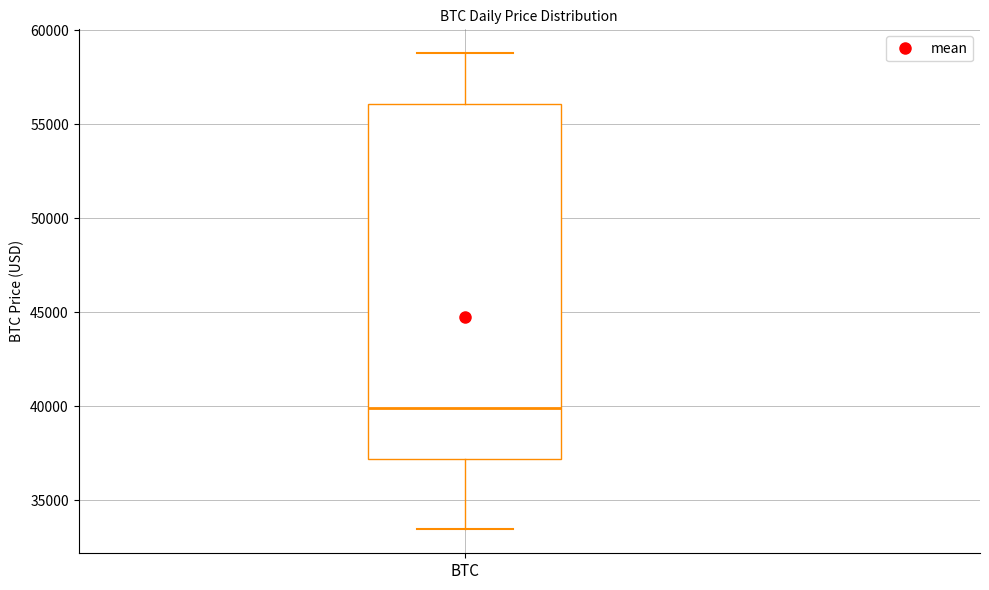

Read this box plot against the y-axis: the position of the median line, the range covered by the box, and the ends of both whiskers. The values are not printed on the chart, so give them approximately, as read against the axis.

median 40000, box 37000 to 56000, whiskers 33500 to 59000